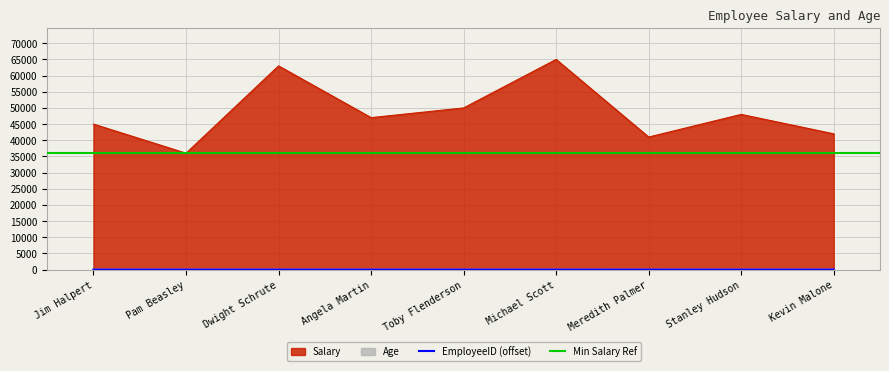

True or false: Age and Salary intersect in this chart.

False